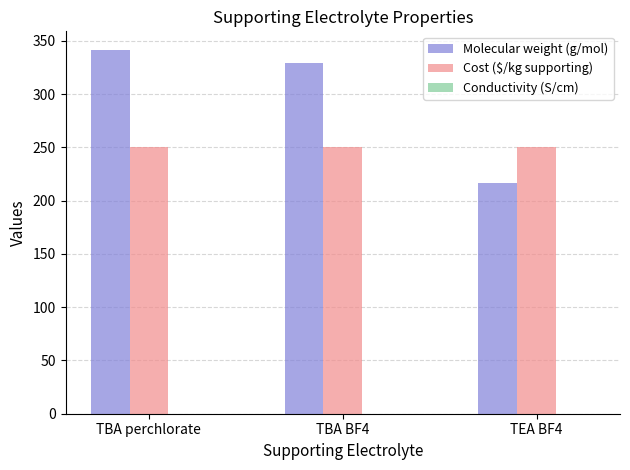

What is the sum of all Cost ($/kg supporting) values?

750.0